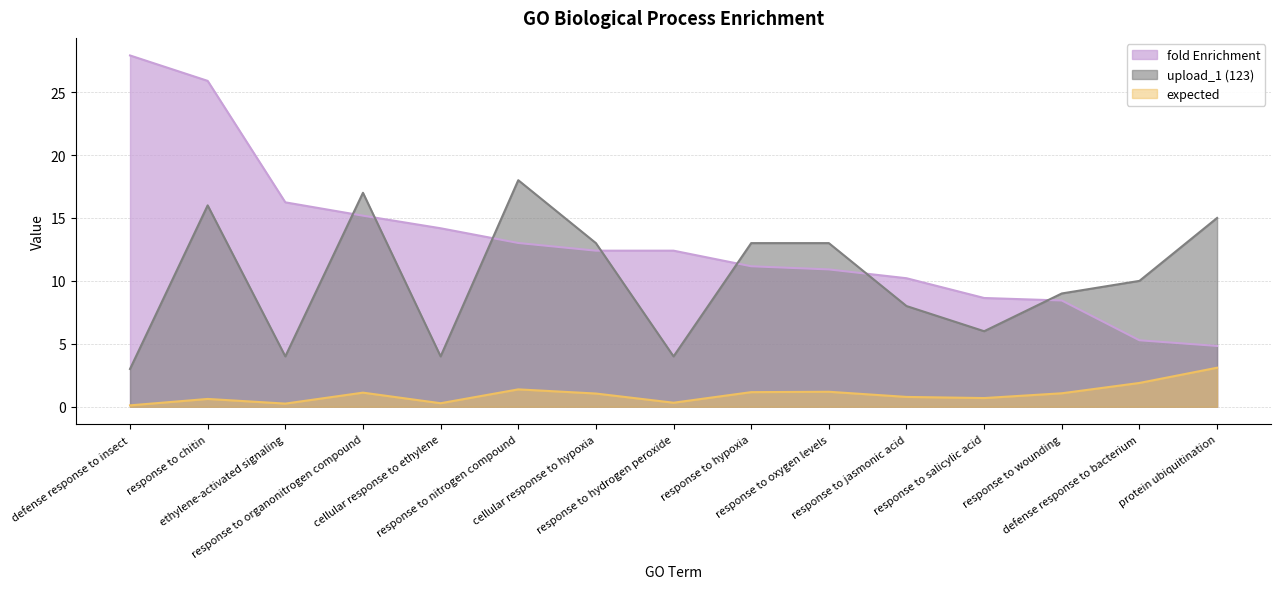

Is the value of upload_1 (123) at response to nitrogen compound greater than the value of fold Enrichment at response to nitrogen compound?

Yes